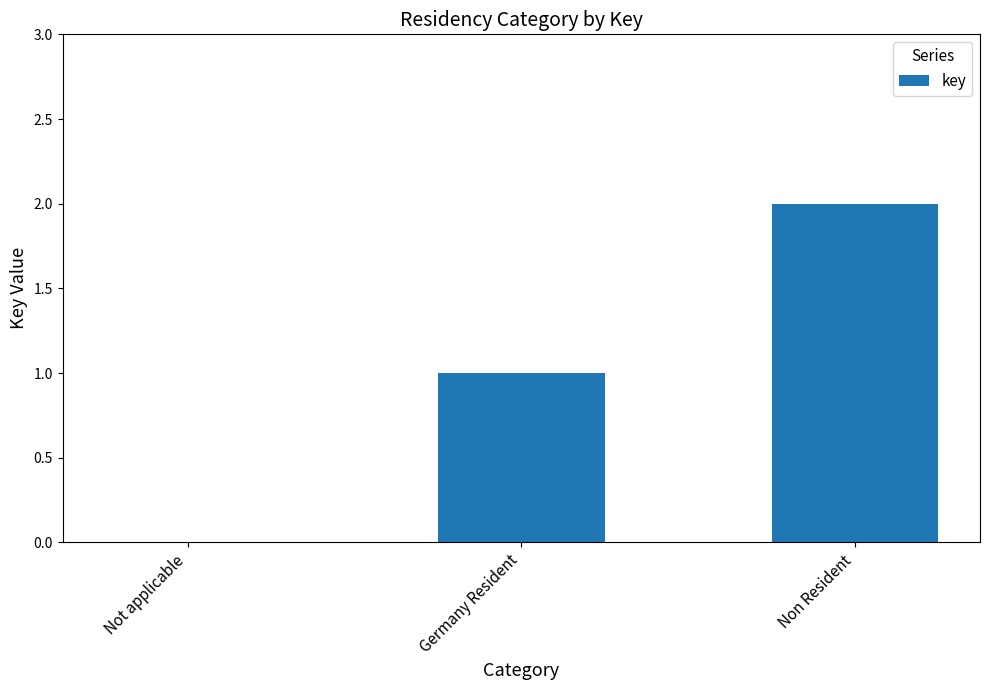

Reading right to left, list all the values displayed in this chart.

2	1	0